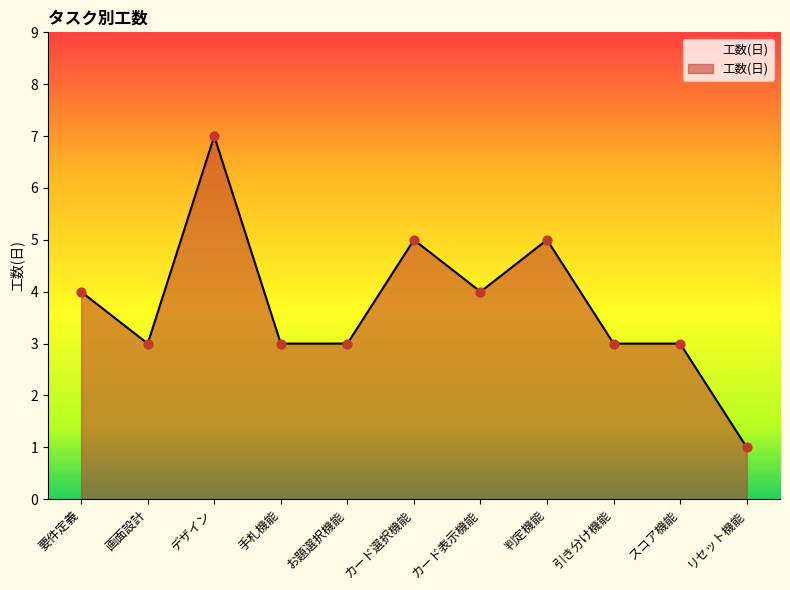

Approximately how many times larger is the value at カード選択機能 compared to お題選択機能?

1.7